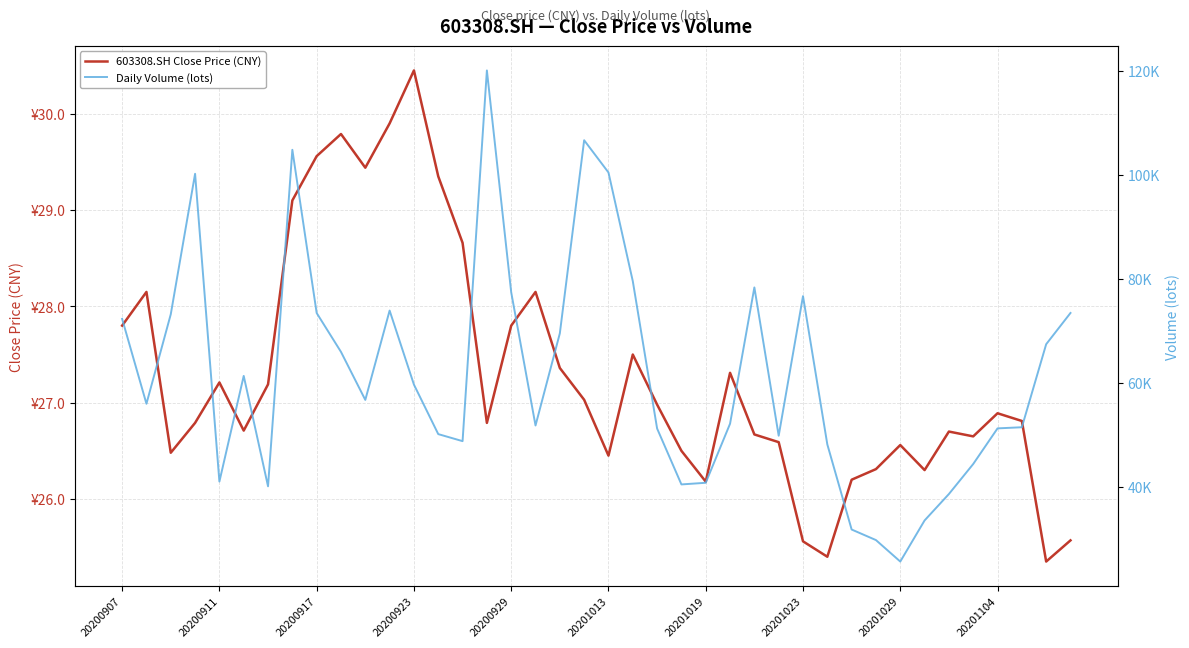

List the series in order of their peak value, lowest first.

603308.SH Close Price (CNY), Daily Volume (lots)